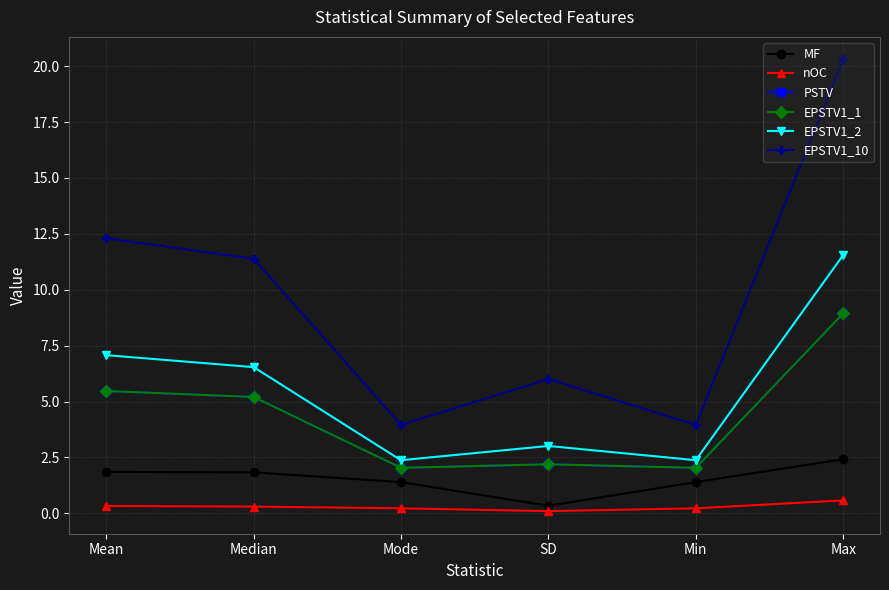

What is the difference between the maximum and minimum values in the EPSTV1_10 series?

16.3